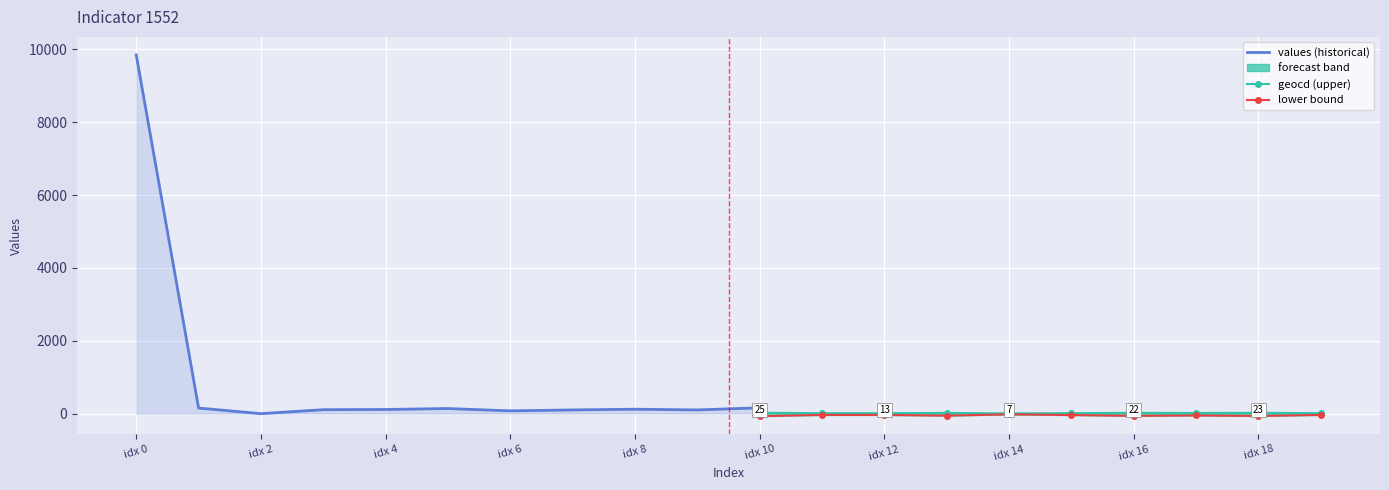

How many data points in geocd are less than 18?

10